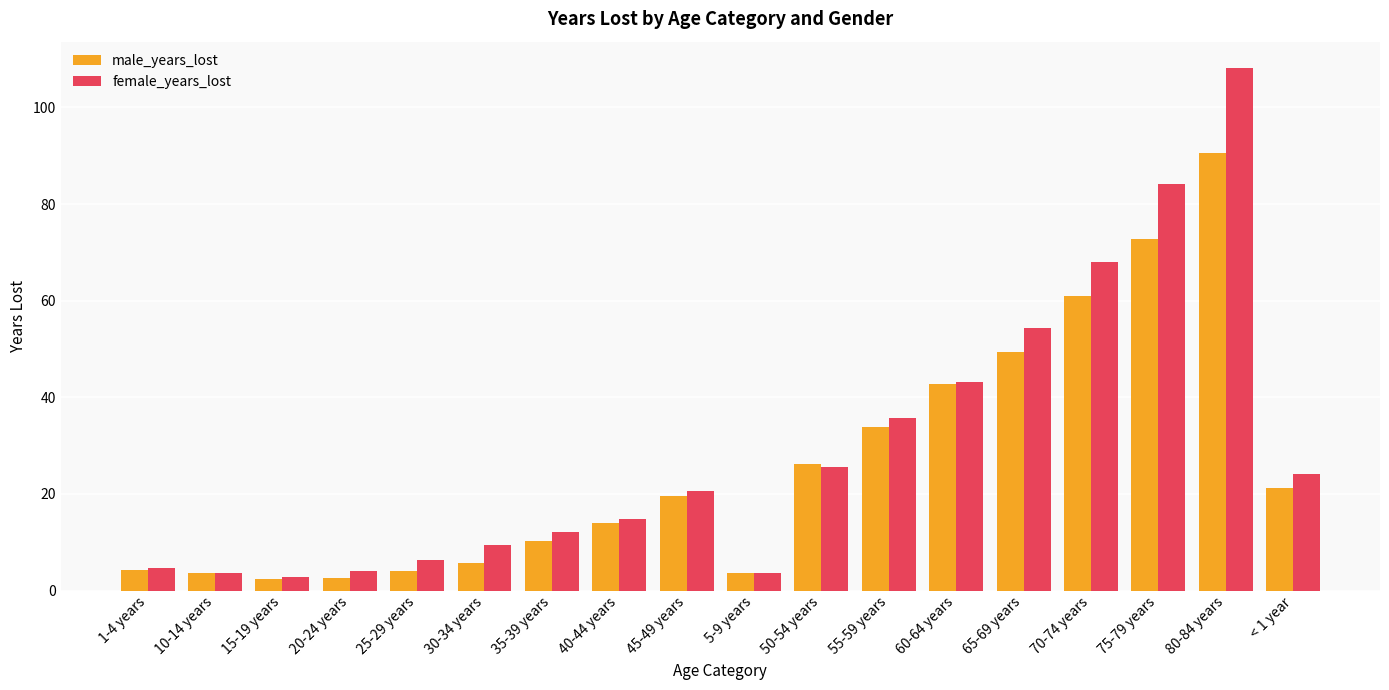

What is the sum of the male_years_lost values at 1-4 years and 55-59 years?

37.9